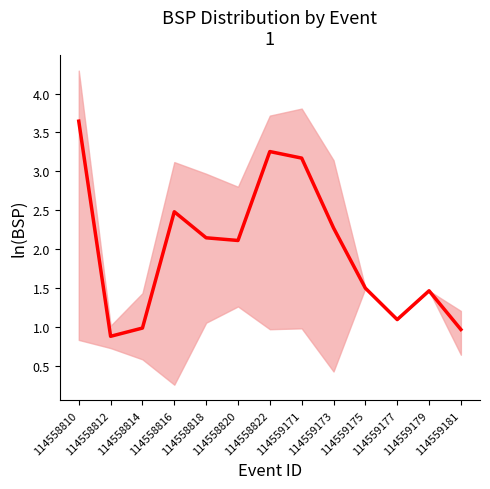

What is the value of the 9th point from the left?

2.3